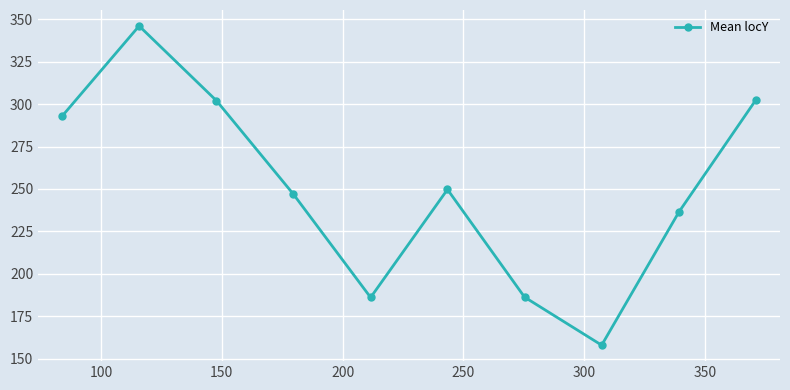

How many data points are above 249?

5